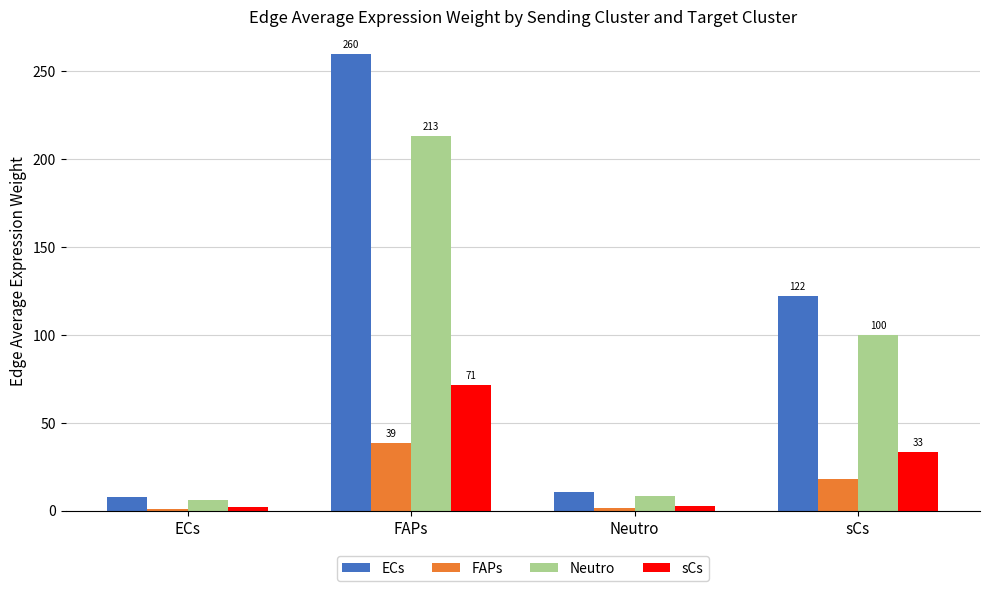

Is the value of Neutro at ECs greater than the value of FAPs at ECs?

Yes